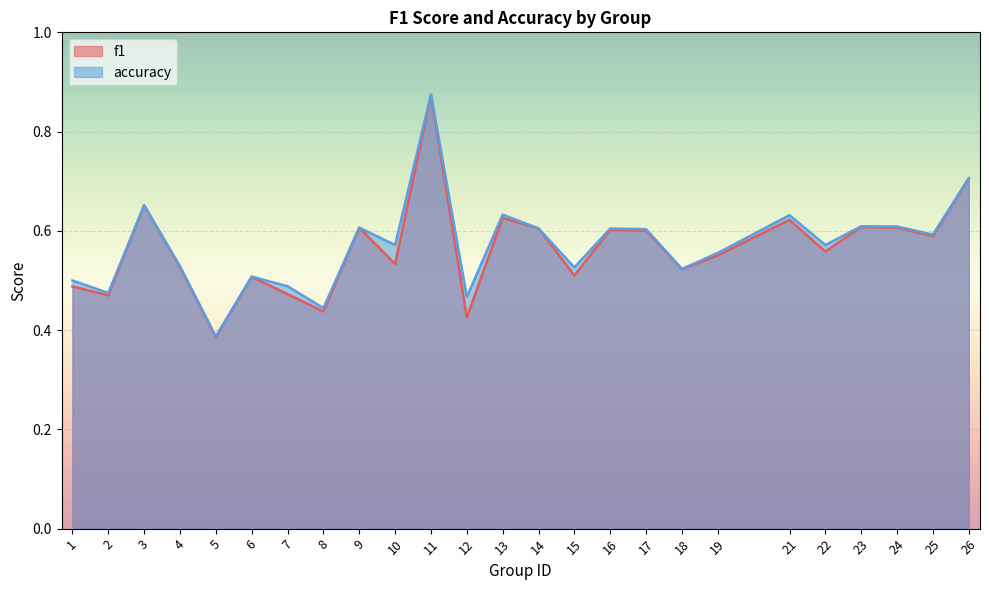

How many lines are shown in the chart?

2